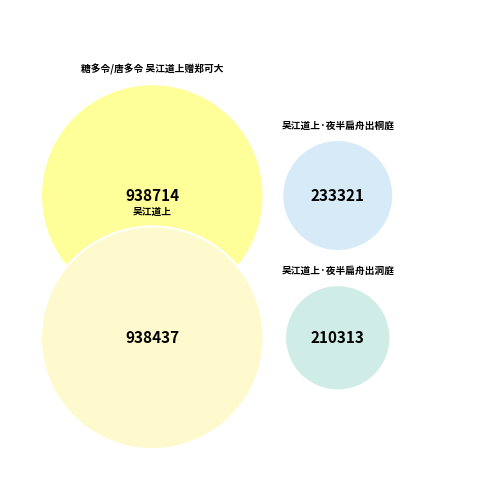

Is it true that 吴江道上·夜半扁舟出洞庭 is 9% of the pie?

True